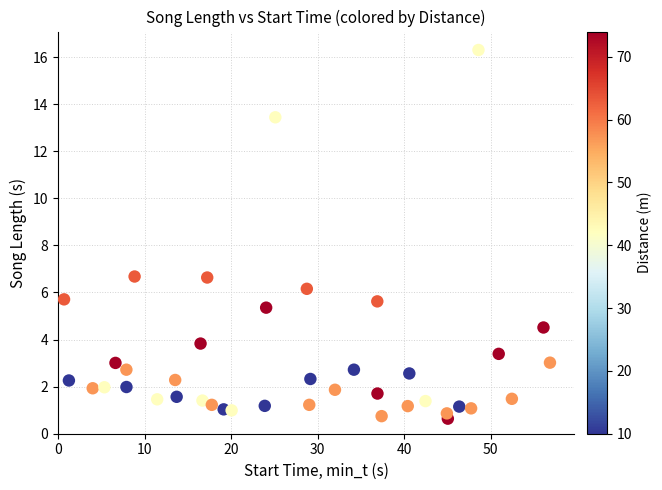

What is the range of Y values (max minus min)?

15.7